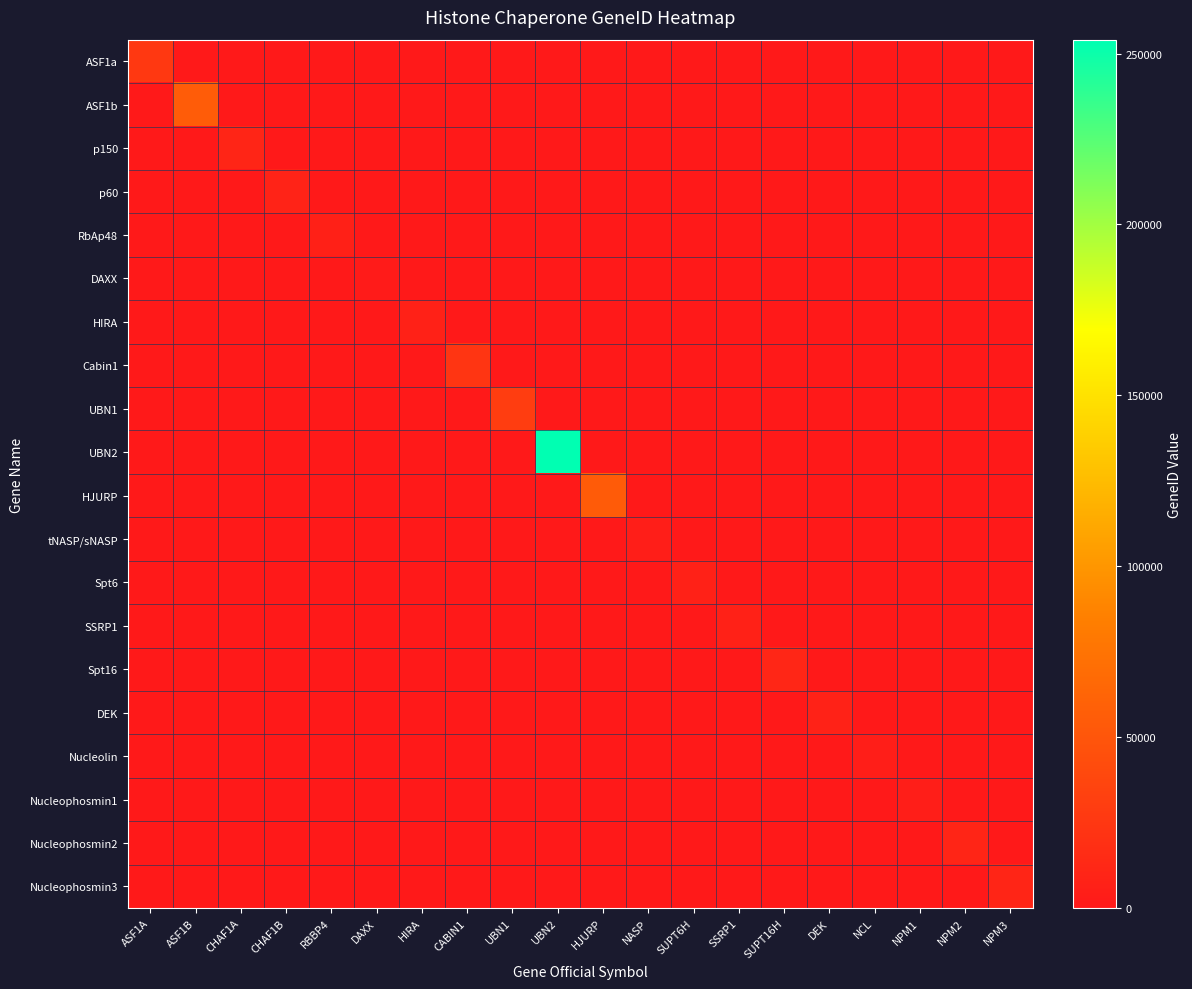

Reading left to right, transcribe all the data shown in this chart.

ASF1a: ASF1A=25842	ASF1B=0	CHAF1A=0	CHAF1B=0	RBBP4=0	DAXX=0	HIRA=0	CABIN1=0	UBN1=0	UBN2=0	HJURP=0	NASP=0	SUPT6H=0	SSRP1=0	SUPT16H=0	DEK=0	NCL=0	NPM1=0	NPM2=0	NPM3=0
ASF1b: ASF1A=0	ASF1B=55723	CHAF1A=0	CHAF1B=0	RBBP4=0	DAXX=0	HIRA=0	CABIN1=0	UBN1=0	UBN2=0	HJURP=0	NASP=0	SUPT6H=0	SSRP1=0	SUPT16H=0	DEK=0	NCL=0	NPM1=0	NPM2=0	NPM3=0
p150: ASF1A=0	ASF1B=0	CHAF1A=10036	CHAF1B=0	RBBP4=0	DAXX=0	HIRA=0	CABIN1=0	UBN1=0	UBN2=0	HJURP=0	NASP=0	SUPT6H=0	SSRP1=0	SUPT16H=0	DEK=0	NCL=0	NPM1=0	NPM2=0	NPM3=0
p60: ASF1A=0	ASF1B=0	CHAF1A=0	CHAF1B=8208	RBBP4=0	DAXX=0	HIRA=0	CABIN1=0	UBN1=0	UBN2=0	HJURP=0	NASP=0	SUPT6H=0	SSRP1=0	SUPT16H=0	DEK=0	NCL=0	NPM1=0	NPM2=0	NPM3=0
RbAp48: ASF1A=0	ASF1B=0	CHAF1A=0	CHAF1B=0	RBBP4=5928	DAXX=0	HIRA=0	CABIN1=0	UBN1=0	UBN2=0	HJURP=0	NASP=0	SUPT6H=0	SSRP1=0	SUPT16H=0	DEK=0	NCL=0	NPM1=0	NPM2=0	NPM3=0
DAXX: ASF1A=0	ASF1B=0	CHAF1A=0	CHAF1B=0	RBBP4=0	DAXX=1616	HIRA=0	CABIN1=0	UBN1=0	UBN2=0	HJURP=0	NASP=0	SUPT6H=0	SSRP1=0	SUPT16H=0	DEK=0	NCL=0	NPM1=0	NPM2=0	NPM3=0
HIRA: ASF1A=0	ASF1B=0	CHAF1A=0	CHAF1B=0	RBBP4=0	DAXX=0	HIRA=7290	CABIN1=0	UBN1=0	UBN2=0	HJURP=0	NASP=0	SUPT6H=0	SSRP1=0	SUPT16H=0	DEK=0	NCL=0	NPM1=0	NPM2=0	NPM3=0
Cabin1: ASF1A=0	ASF1B=0	CHAF1A=0	CHAF1B=0	RBBP4=0	DAXX=0	HIRA=0	CABIN1=23523	UBN1=0	UBN2=0	HJURP=0	NASP=0	SUPT6H=0	SSRP1=0	SUPT16H=0	DEK=0	NCL=0	NPM1=0	NPM2=0	NPM3=0
UBN1: ASF1A=0	ASF1B=0	CHAF1A=0	CHAF1B=0	RBBP4=0	DAXX=0	HIRA=0	CABIN1=0	UBN1=29855	UBN2=0	HJURP=0	NASP=0	SUPT6H=0	SSRP1=0	SUPT16H=0	DEK=0	NCL=0	NPM1=0	NPM2=0	NPM3=0
UBN2: ASF1A=0	ASF1B=0	CHAF1A=0	CHAF1B=0	RBBP4=0	DAXX=0	HIRA=0	CABIN1=0	UBN1=0	UBN2=254048	HJURP=0	NASP=0	SUPT6H=0	SSRP1=0	SUPT16H=0	DEK=0	NCL=0	NPM1=0	NPM2=0	NPM3=0
HJURP: ASF1A=0	ASF1B=0	CHAF1A=0	CHAF1B=0	RBBP4=0	DAXX=0	HIRA=0	CABIN1=0	UBN1=0	UBN2=0	HJURP=55355	NASP=0	SUPT6H=0	SSRP1=0	SUPT16H=0	DEK=0	NCL=0	NPM1=0	NPM2=0	NPM3=0
tNASP/sNASP: ASF1A=0	ASF1B=0	CHAF1A=0	CHAF1B=0	RBBP4=0	DAXX=0	HIRA=0	CABIN1=0	UBN1=0	UBN2=0	HJURP=0	NASP=4678	SUPT6H=0	SSRP1=0	SUPT16H=0	DEK=0	NCL=0	NPM1=0	NPM2=0	NPM3=0
Spt6: ASF1A=0	ASF1B=0	CHAF1A=0	CHAF1B=0	RBBP4=0	DAXX=0	HIRA=0	CABIN1=0	UBN1=0	UBN2=0	HJURP=0	NASP=0	SUPT6H=6830	SSRP1=0	SUPT16H=0	DEK=0	NCL=0	NPM1=0	NPM2=0	NPM3=0
SSRP1: ASF1A=0	ASF1B=0	CHAF1A=0	CHAF1B=0	RBBP4=0	DAXX=0	HIRA=0	CABIN1=0	UBN1=0	UBN2=0	HJURP=0	NASP=0	SUPT6H=0	SSRP1=6749	SUPT16H=0	DEK=0	NCL=0	NPM1=0	NPM2=0	NPM3=0
Spt16: ASF1A=0	ASF1B=0	CHAF1A=0	CHAF1B=0	RBBP4=0	DAXX=0	HIRA=0	CABIN1=0	UBN1=0	UBN2=0	HJURP=0	NASP=0	SUPT6H=0	SSRP1=0	SUPT16H=11198	DEK=0	NCL=0	NPM1=0	NPM2=0	NPM3=0
DEK: ASF1A=0	ASF1B=0	CHAF1A=0	CHAF1B=0	RBBP4=0	DAXX=0	HIRA=0	CABIN1=0	UBN1=0	UBN2=0	HJURP=0	NASP=0	SUPT6H=0	SSRP1=0	SUPT16H=0	DEK=7913	NCL=0	NPM1=0	NPM2=0	NPM3=0
Nucleolin: ASF1A=0	ASF1B=0	CHAF1A=0	CHAF1B=0	RBBP4=0	DAXX=0	HIRA=0	CABIN1=0	UBN1=0	UBN2=0	HJURP=0	NASP=0	SUPT6H=0	SSRP1=0	SUPT16H=0	DEK=0	NCL=4691	NPM1=0	NPM2=0	NPM3=0
Nucleophosmin1: ASF1A=0	ASF1B=0	CHAF1A=0	CHAF1B=0	RBBP4=0	DAXX=0	HIRA=0	CABIN1=0	UBN1=0	UBN2=0	HJURP=0	NASP=0	SUPT6H=0	SSRP1=0	SUPT16H=0	DEK=0	NCL=0	NPM1=4869	NPM2=0	NPM3=0
Nucleophosmin2: ASF1A=0	ASF1B=0	CHAF1A=0	CHAF1B=0	RBBP4=0	DAXX=0	HIRA=0	CABIN1=0	UBN1=0	UBN2=0	HJURP=0	NASP=0	SUPT6H=0	SSRP1=0	SUPT16H=0	DEK=0	NCL=0	NPM1=0	NPM2=10361	NPM3=0
Nucleophosmin3: ASF1A=0	ASF1B=0	CHAF1A=0	CHAF1B=0	RBBP4=0	DAXX=0	HIRA=0	CABIN1=0	UBN1=0	UBN2=0	HJURP=0	NASP=0	SUPT6H=0	SSRP1=0	SUPT16H=0	DEK=0	NCL=0	NPM1=0	NPM2=0	NPM3=10360